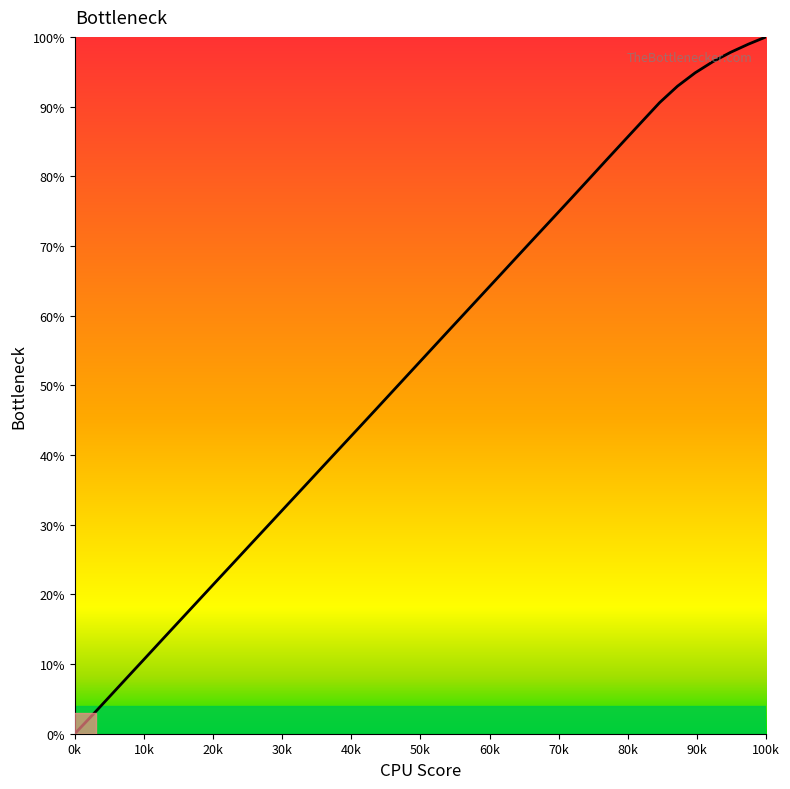

What is the greatest value displayed?

100.0